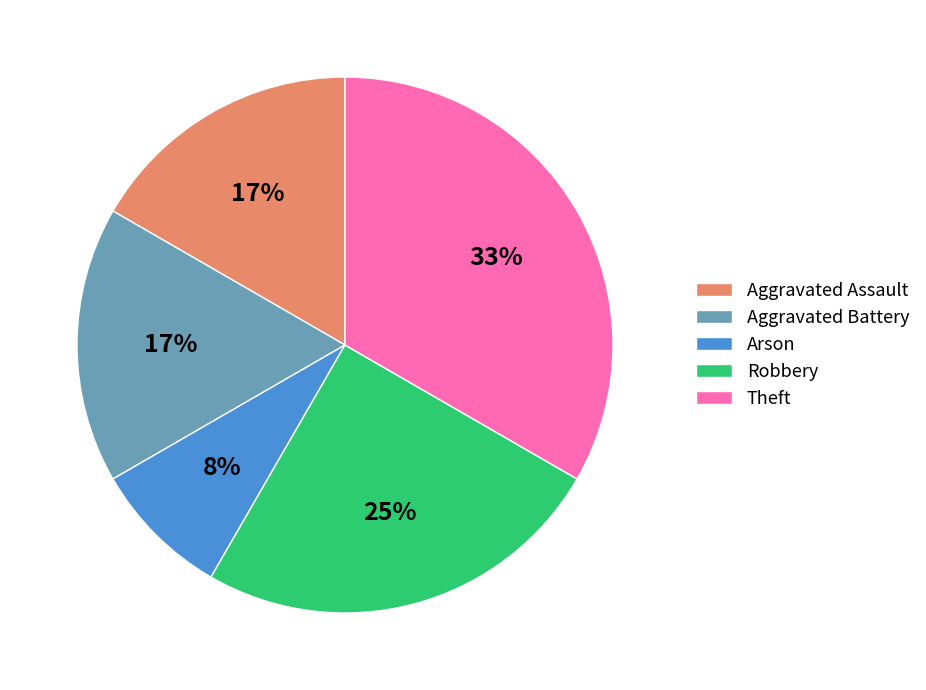

Do Theft and Arson together represent more than half of the pie?

No